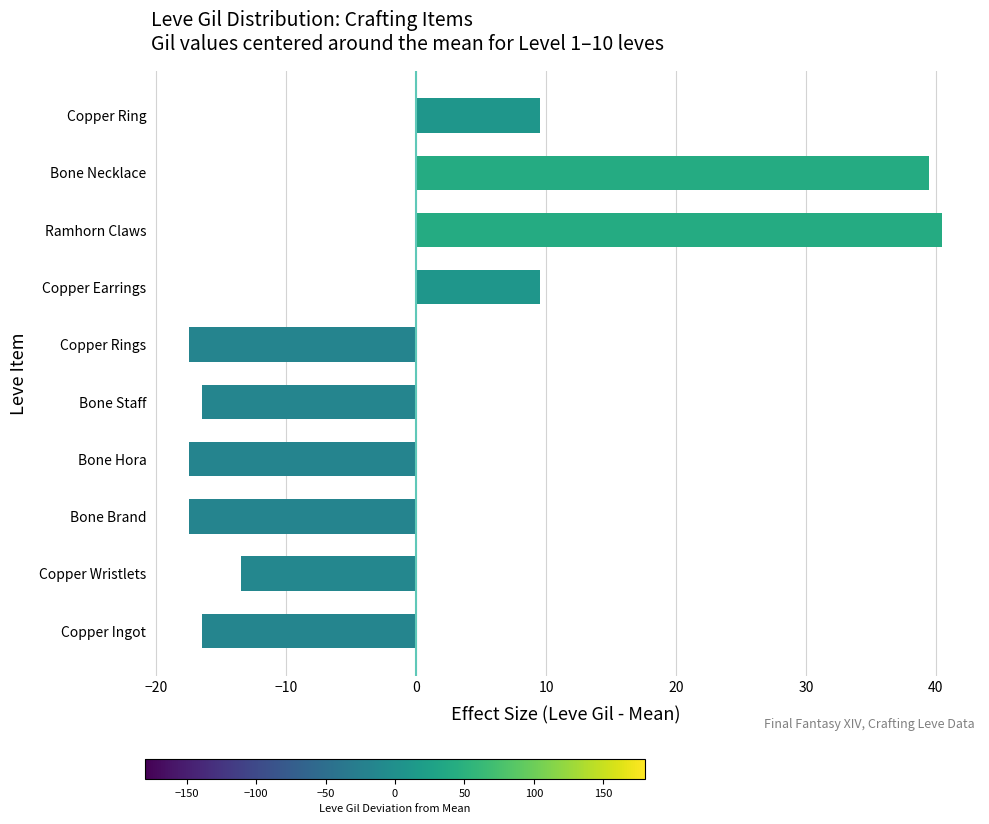

Reading bottom to top, extract all data points from this chart.

-16.5	-13.5	-17.5	-17.5	-16.5	-17.5	9.5	40.5	39.5	9.5